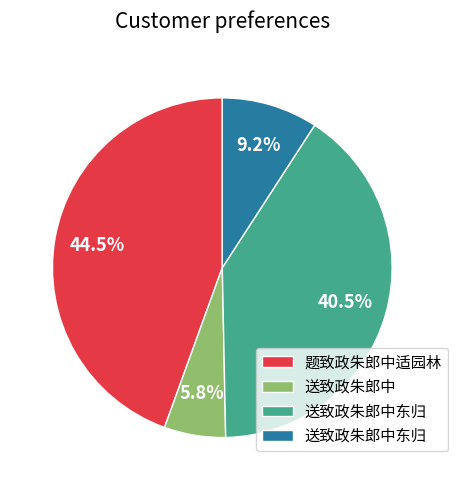

Is there any slice that represents more than half of the pie?

No